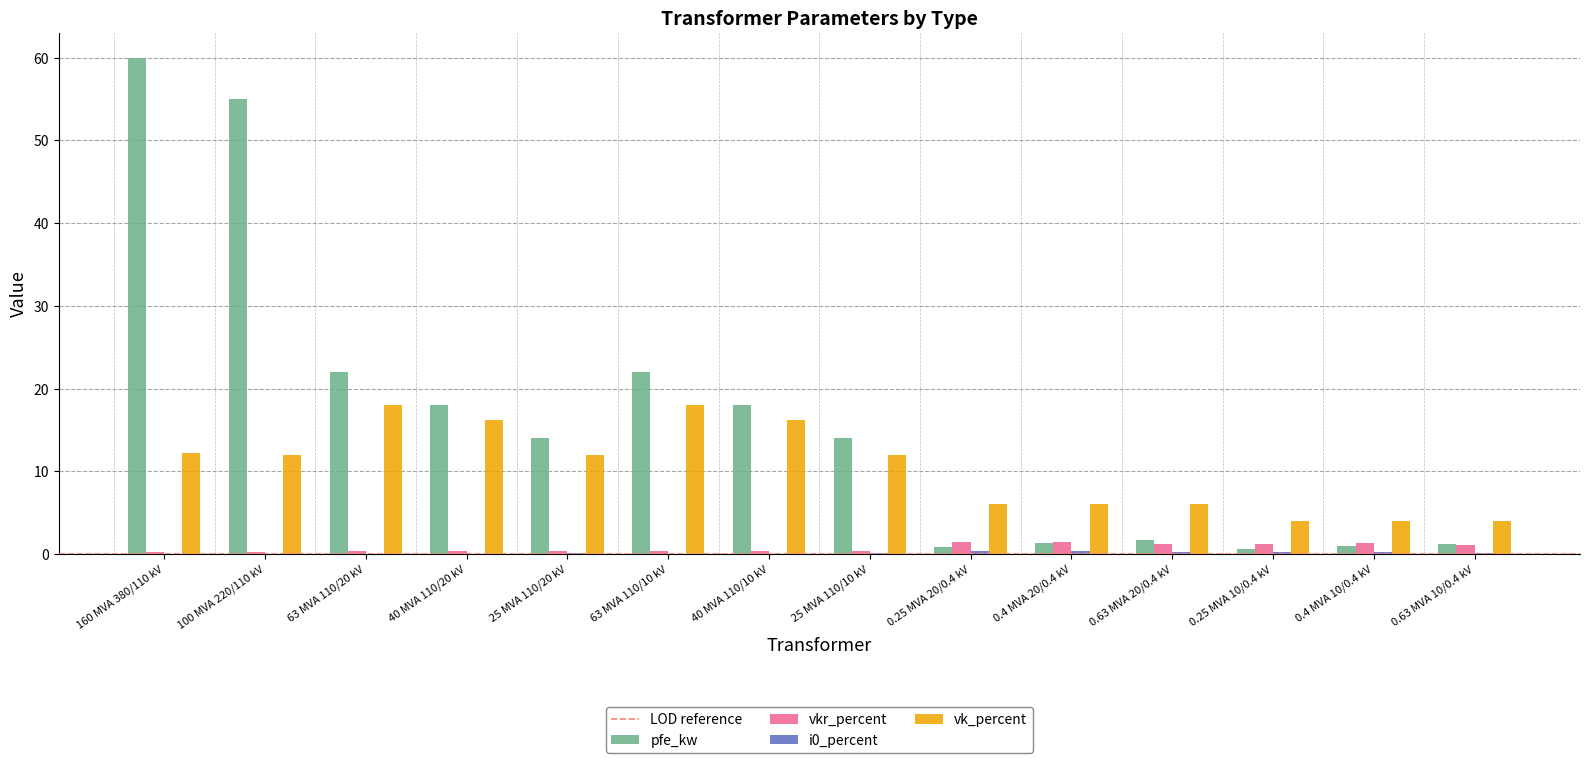

Which category has the highest value across all series?

160 MVA 380/110 kV